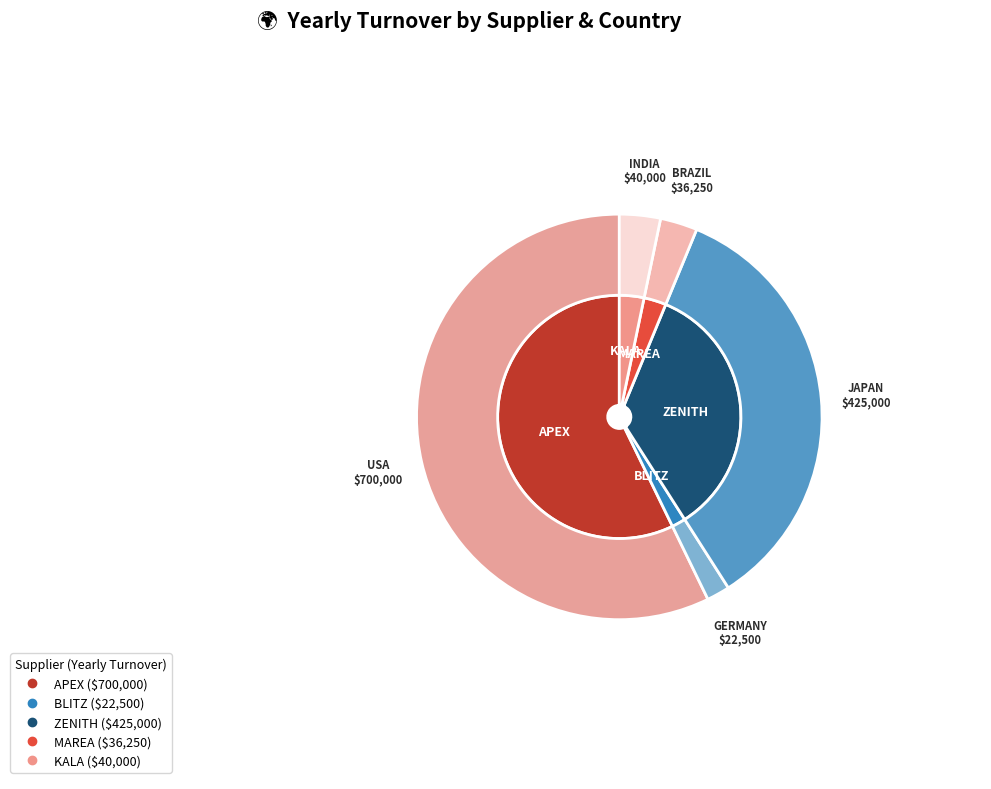

Is there any slice that represents more than half of the pie?

Yes